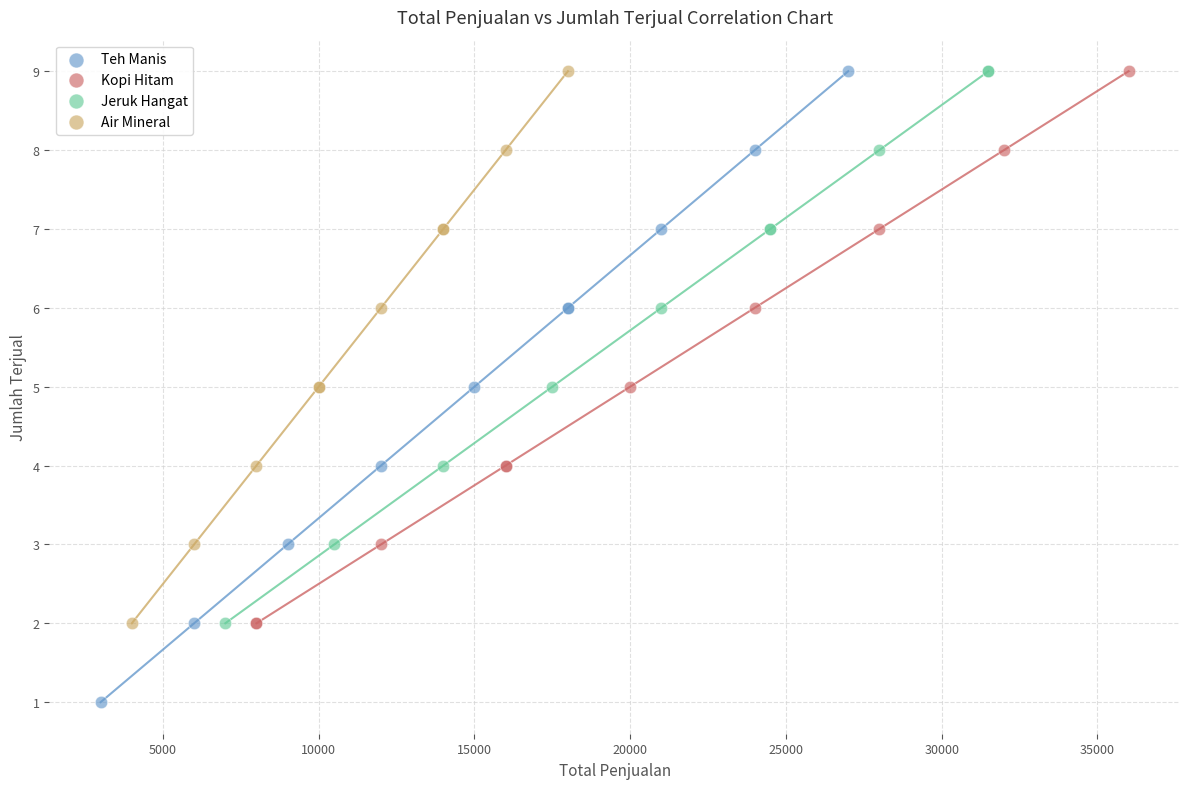

Which series has the largest Y range (max minus min)?

Teh Manis